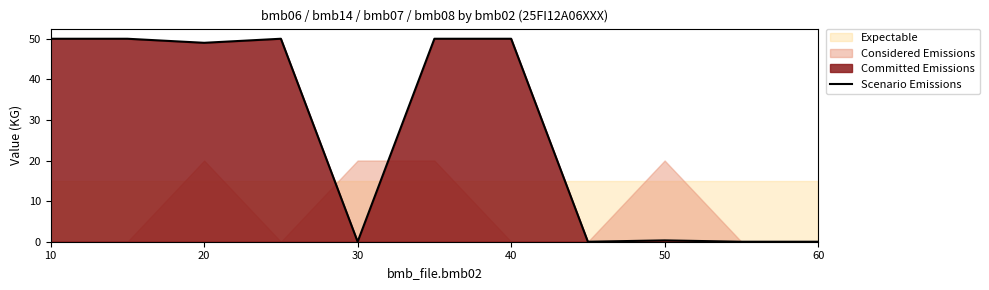

What is the highest value of the Scenario Emissions series?

50.0